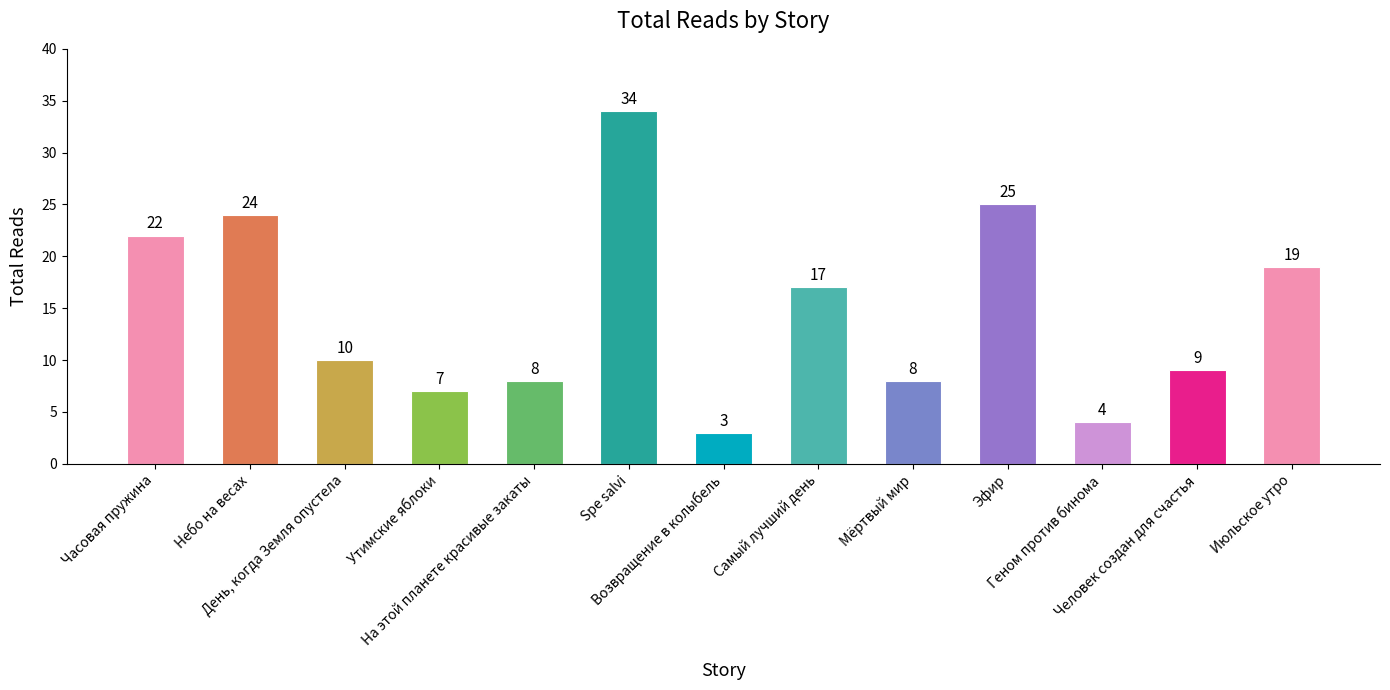

Are the bars grouped side by side (vs. stacked)?

No